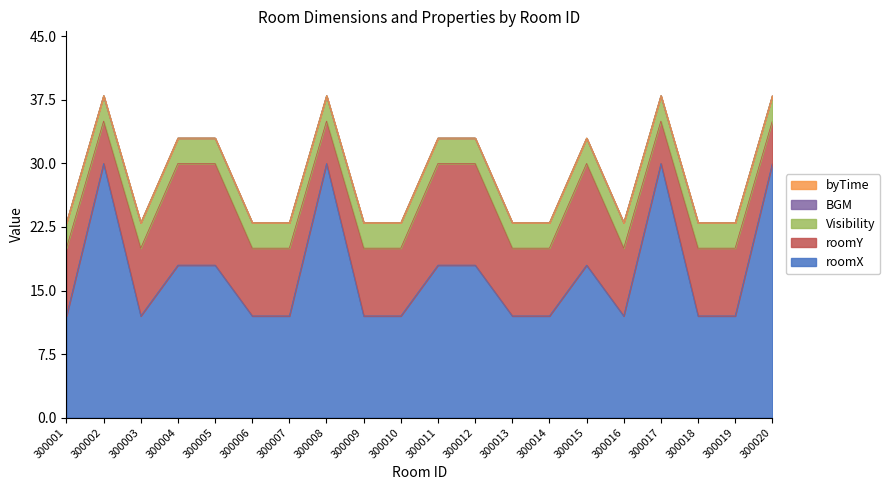

At which category is the sum across all series the highest?

300002